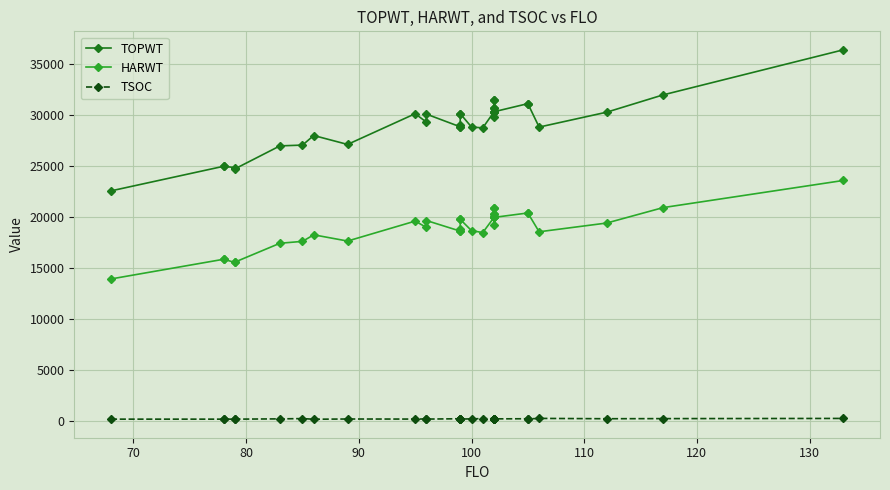

Reading right to left, transcribe all the data shown in this chart.

TOPWT: 36380	31957	30262	28798	31099	31099	30304	30635	29765	30304	31465	30635	30304	31465	30304	28723	28803	30116	30116	28825	28991	28825	30070	29284	30110	27097	27972	27032	26955	24696	24827	24953	24953	22539
HARWT: 23563	20899	19387	18528	20373	20373	19941	20233	19195	19941	20837	20233	19941	20837	19941	18450	18641	19748	19748	18592	18756	18592	19633	18958	19575	17619	18229	17587	17402	15552	15521	15832	15832	13899
TSOC: 217	199	188	220	168	186	176	163	187	170	156	170	178	154	189	199	177	153	158	175	178	187	153	165	154	161	139	202	174	147	137	161	147	147